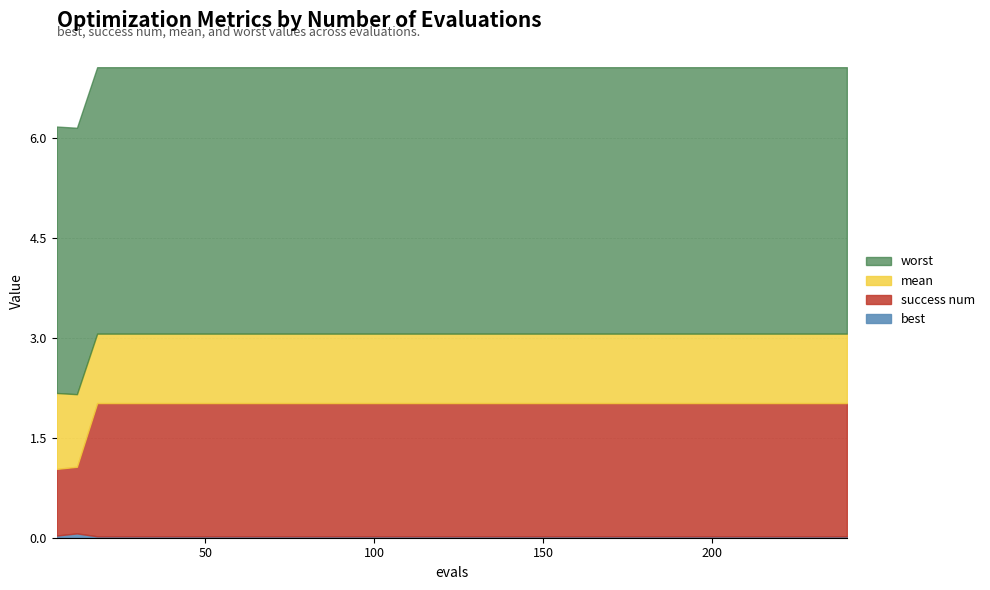

True or false: mean has more than 1 interior local peaks.

False